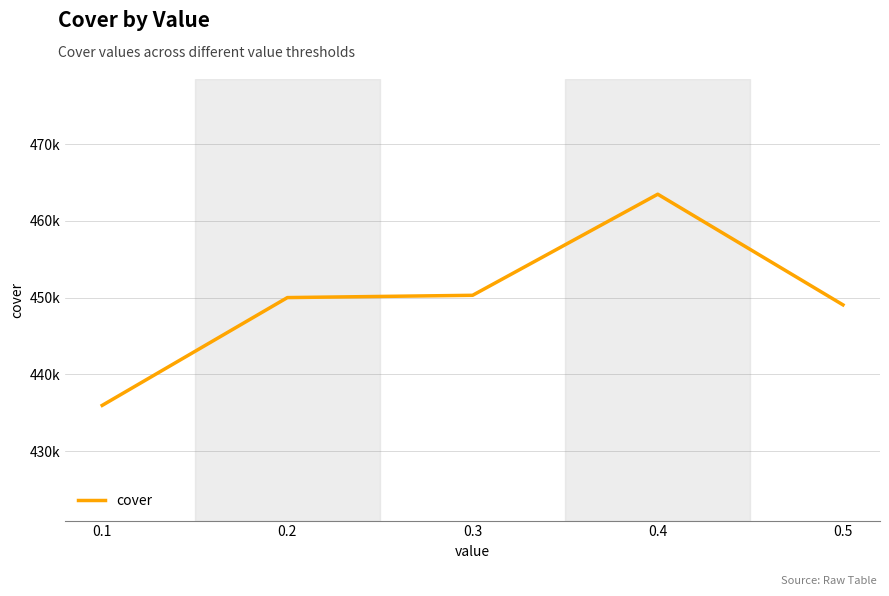

Is this an area chart (filled region under the line)?

No